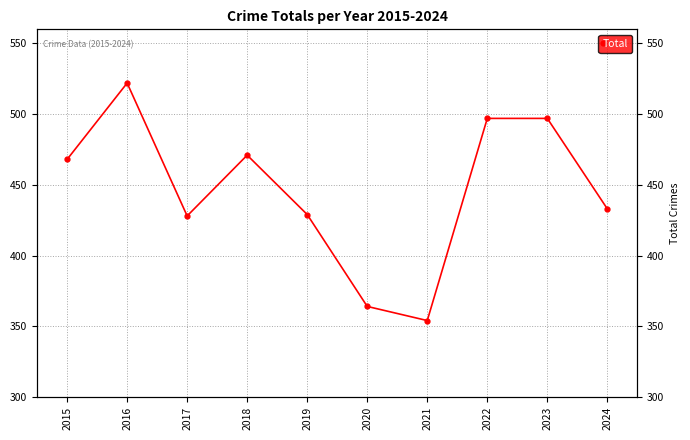

What is the average value?

446